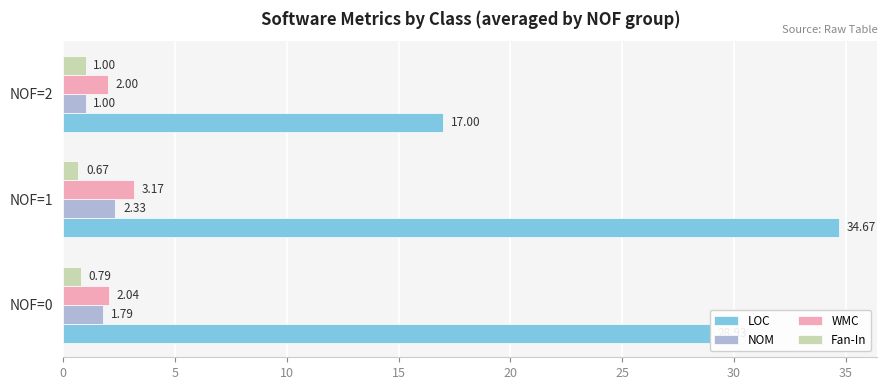

At which category is the sum across all series the highest?

NOF=1